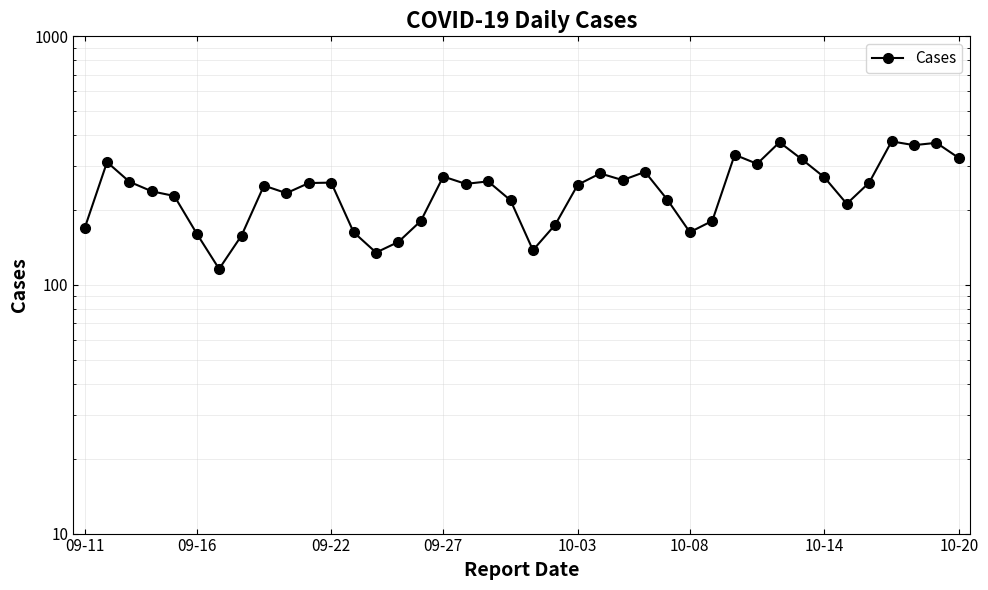

How many points are higher than both their immediate neighbors (excluding endpoints)?

11